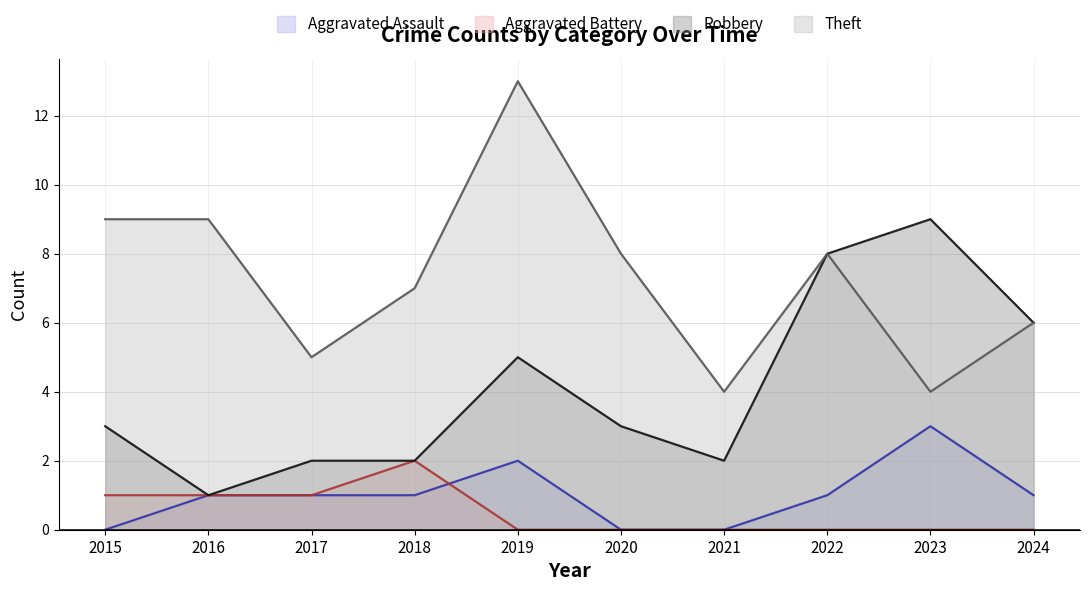

What value does the Robbery series have at 2016?

1